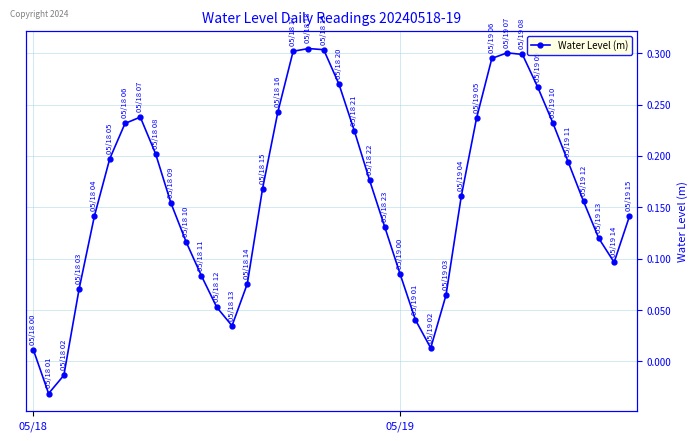

Where does the data first go above 0?

05/18